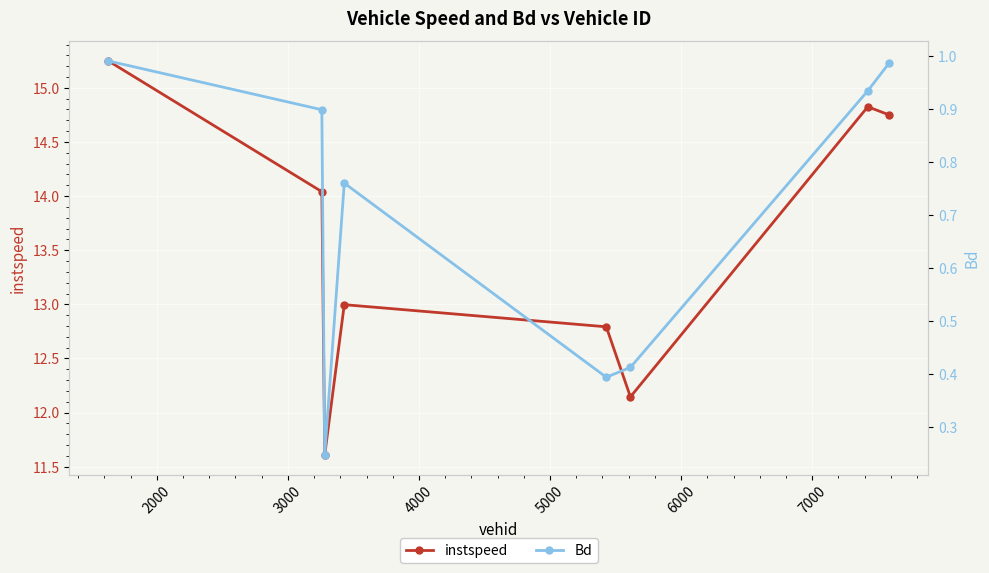

What is the value of the instspeed point at the 5th from the left?

12.8